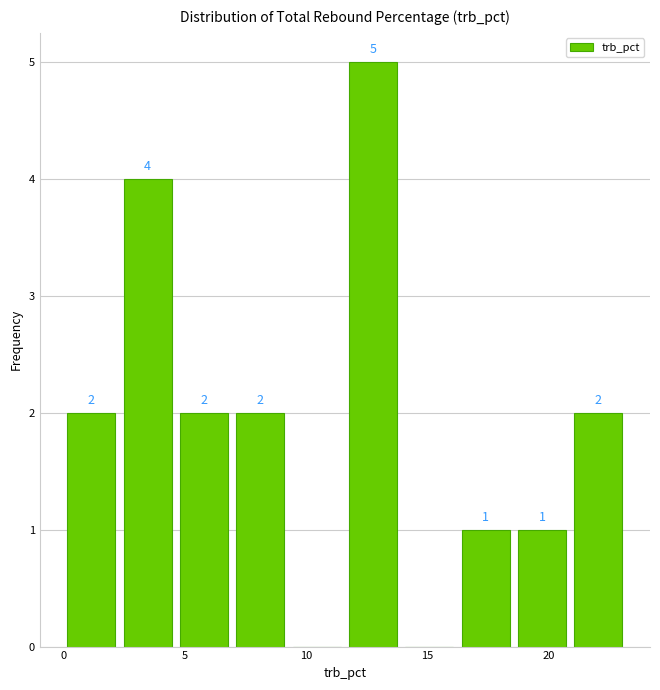

Which range on the x-axis has the tallest bar?

11.5 to 14.0